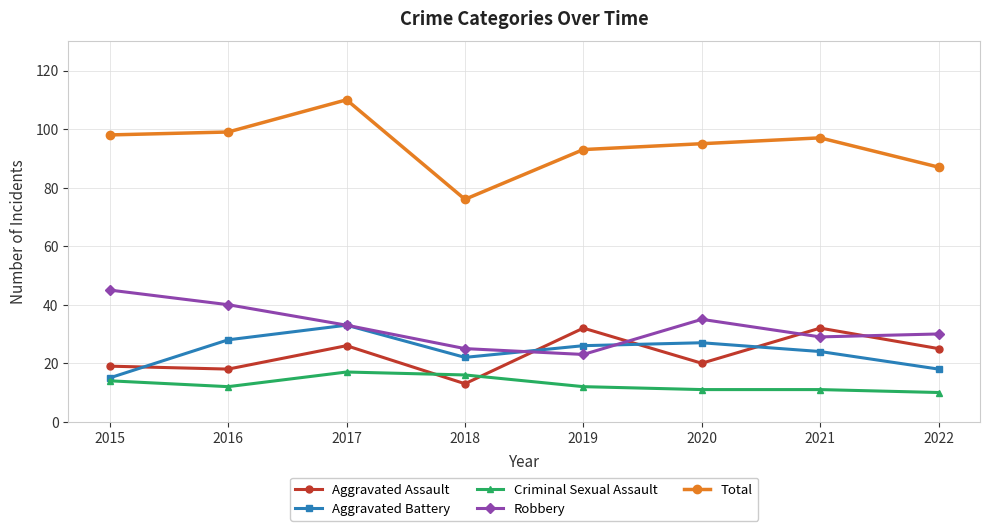

Reading left to right, extract all data points from this chart.

Aggravated Assault: 19	18	26	13	32	20	32	25
Aggravated Battery: 15	28	33	22	26	27	24	18
Criminal Sexual Assault: 14	12	17	16	12	11	11	10
Robbery: 45	40	33	25	23	35	29	30
Total: 98	99	110	76	93	95	97	87